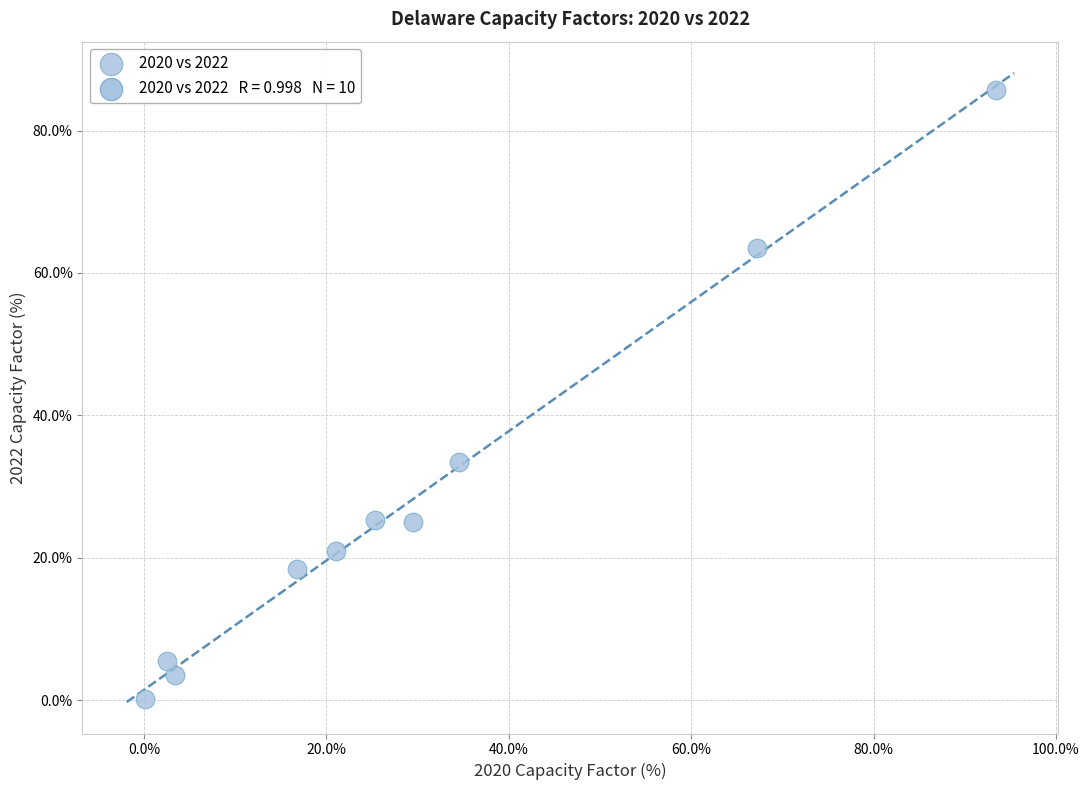

What is the range of Y values (max minus min)?

85.5